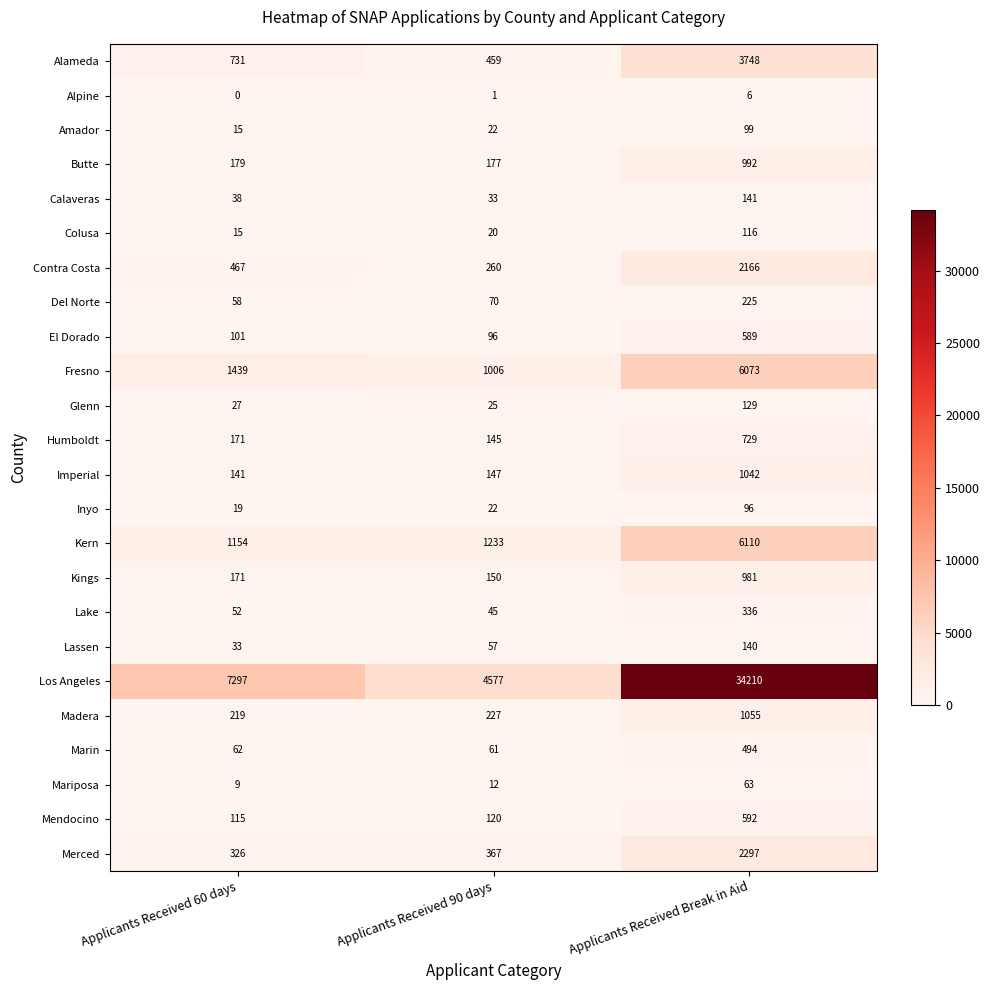

What is the maximum value shown in the chart?

34210